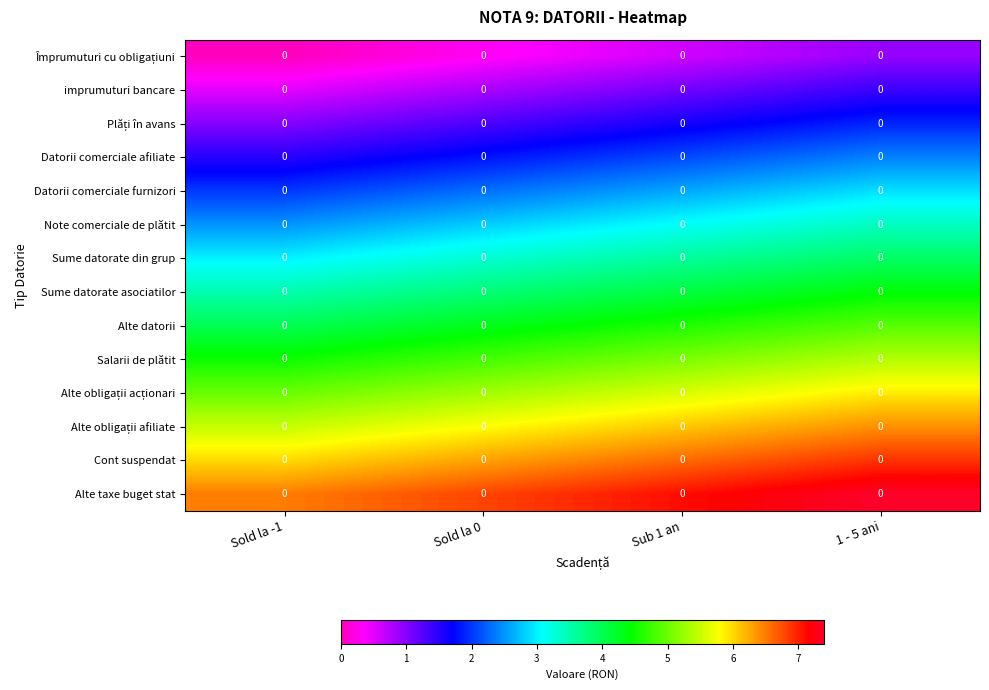

Is it true that Sume datorate din grup equals 1.9 at 1 - 5 ani?

False